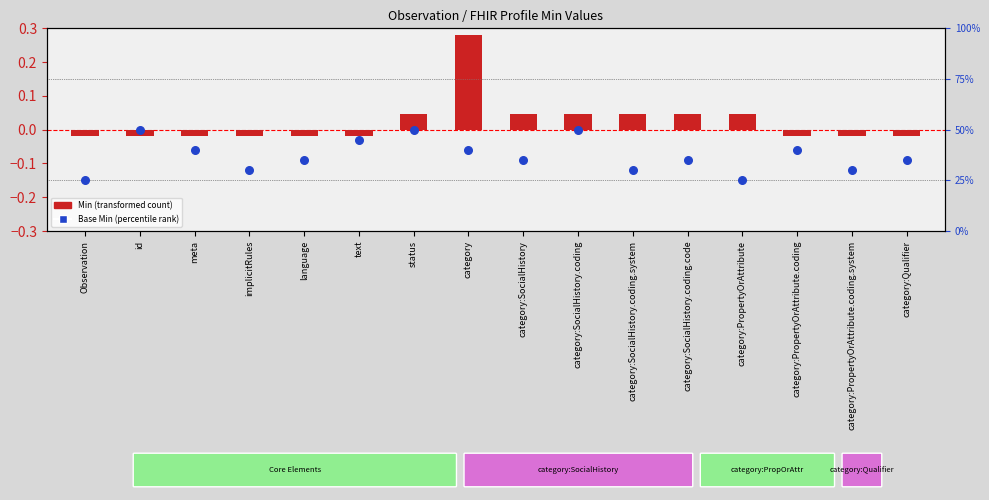

Between language and Observation, which is larger?

language